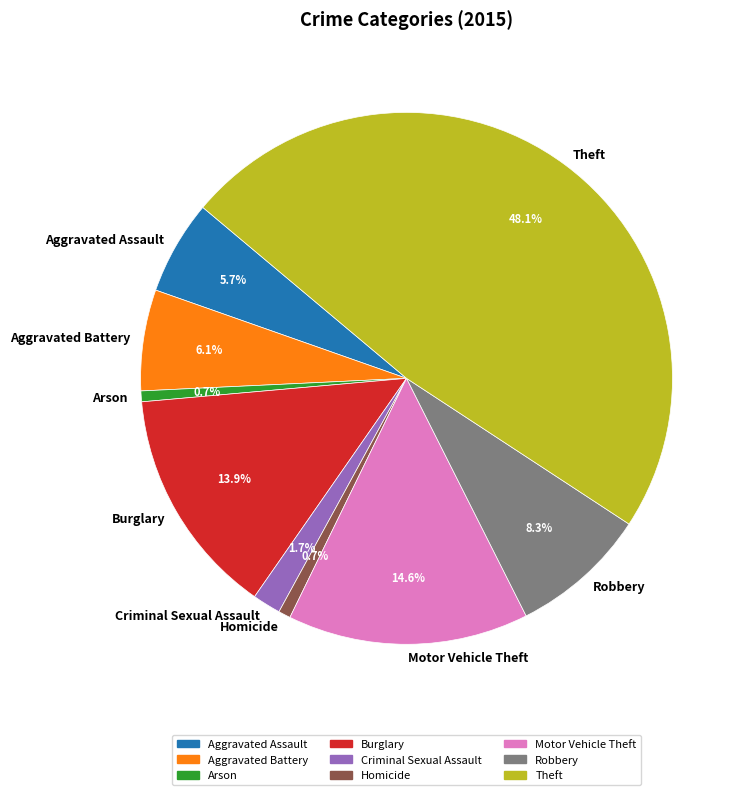

Approximately how many times larger is the value at Aggravated Assault compared to Theft?

0.1